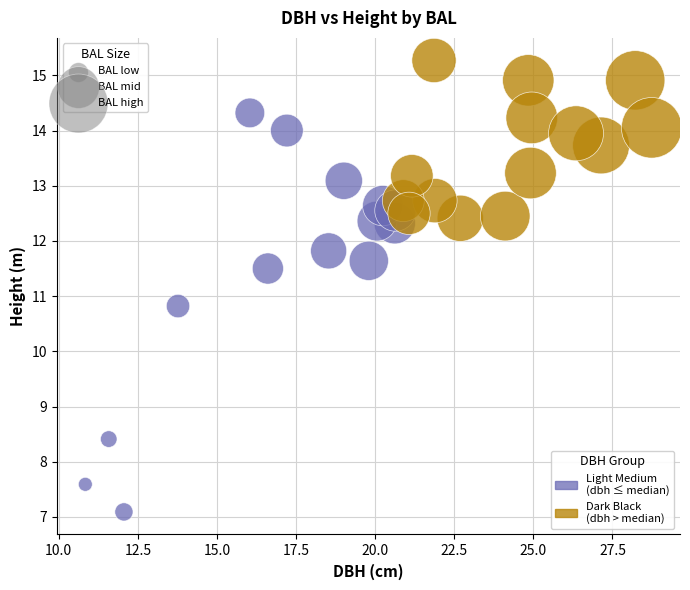

Which series has the widest spread of Y values?

Light Medium (dbh ≤ median)